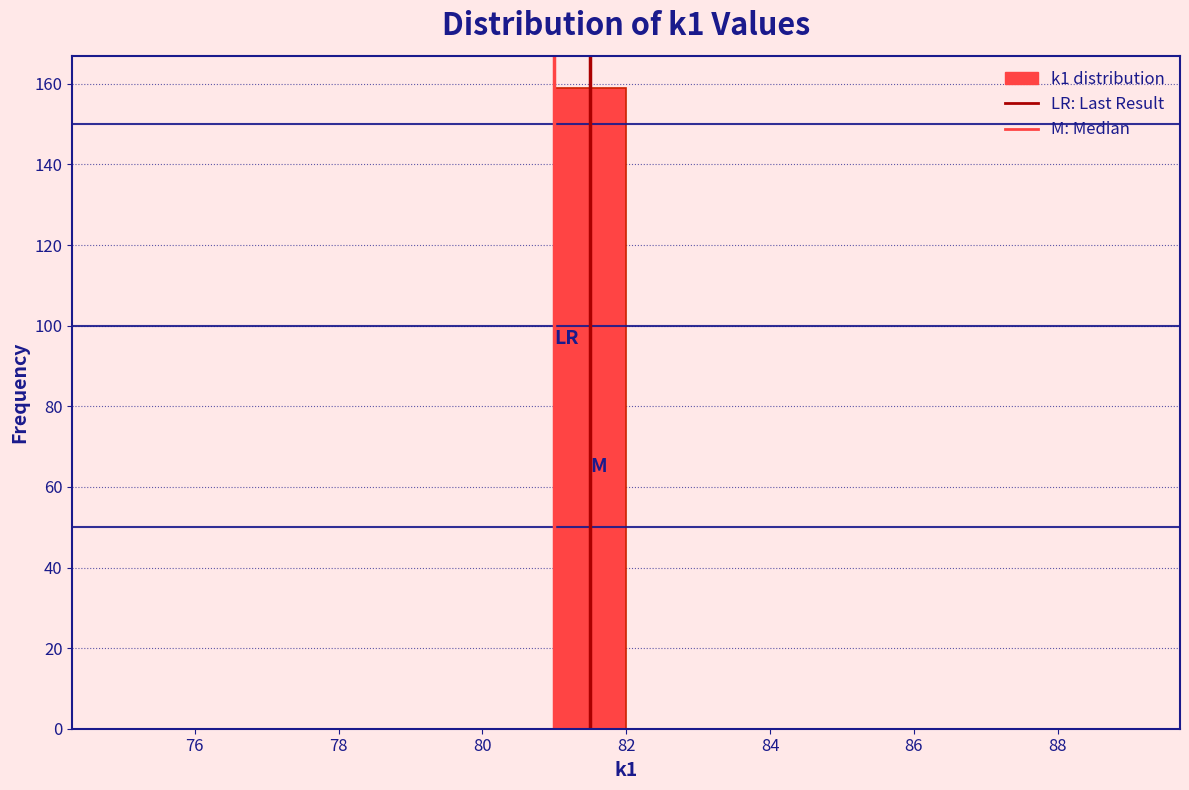

What is the height of the bar covering 81 to 82 on the x-axis? The values are not printed on the chart, so give them approximately, as read against the axis.

160